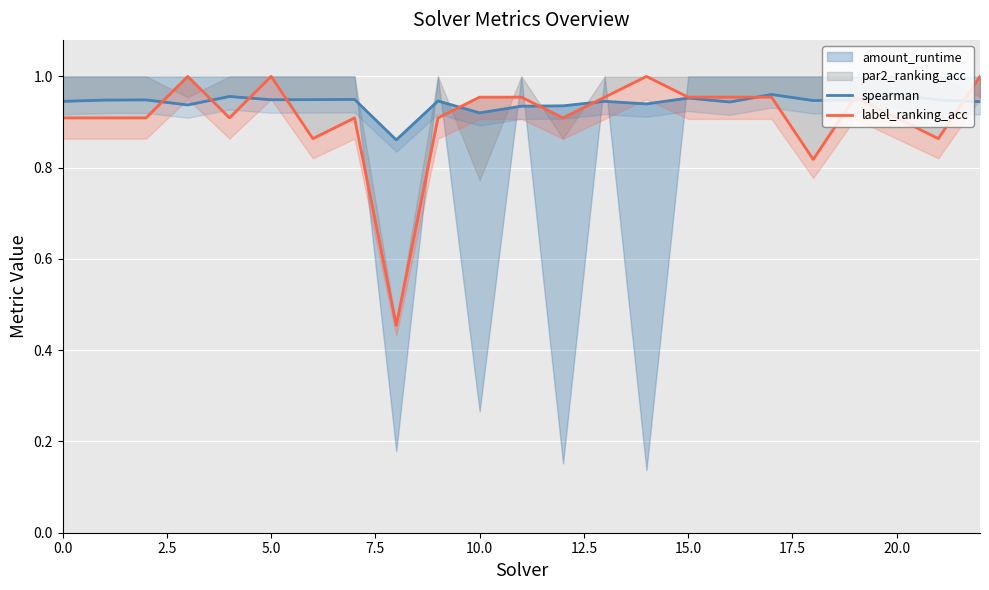

How many spearman values are between 0 and 1?

23